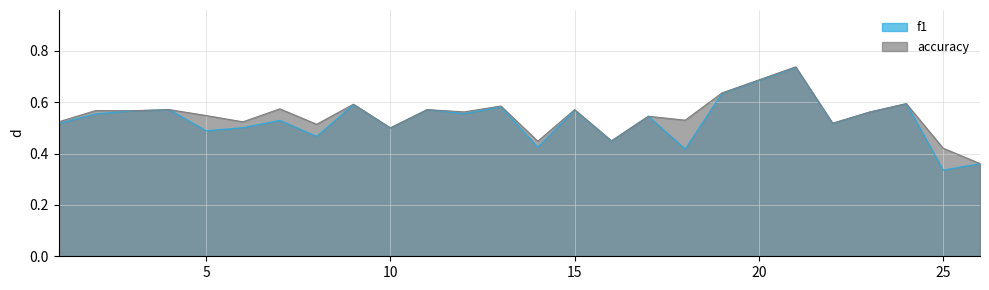

What are all the series names shown in the legend?

f1, accuracy